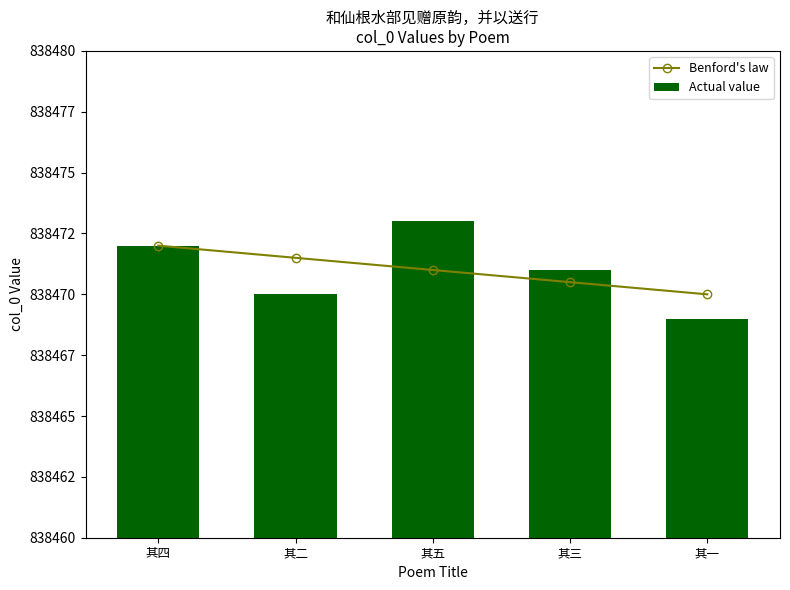

Are the bars horizontal?

No